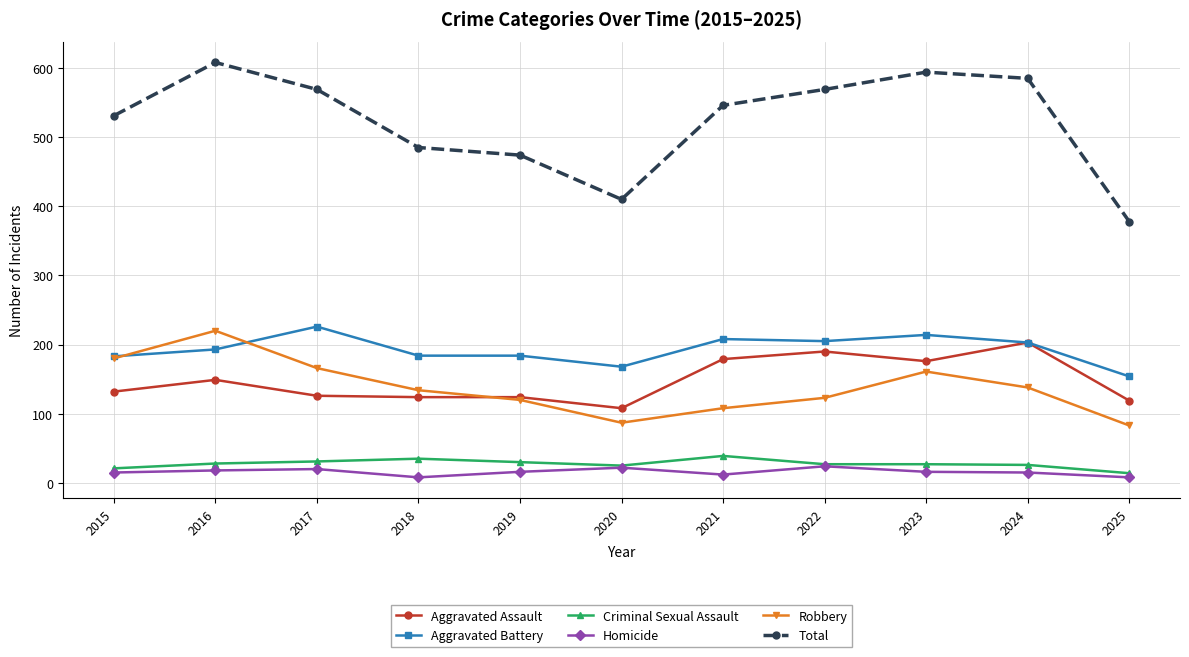

What is the average value of the Total series?

523